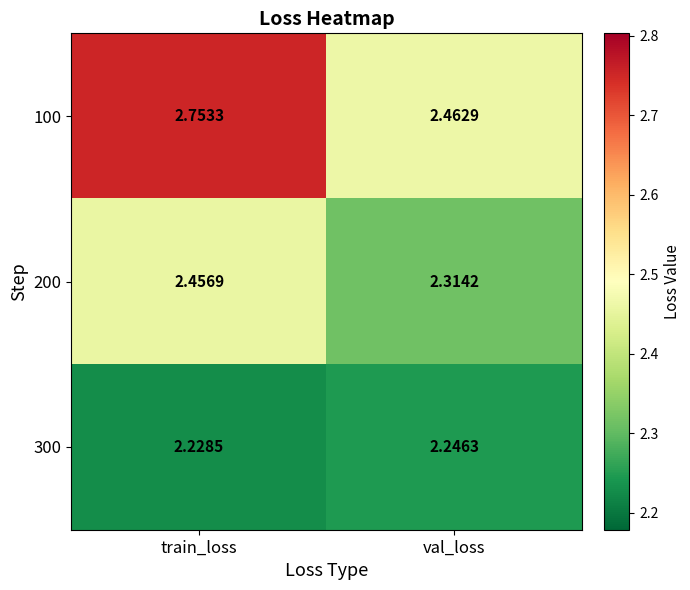

At which category is the sum across all series the highest?

train_loss